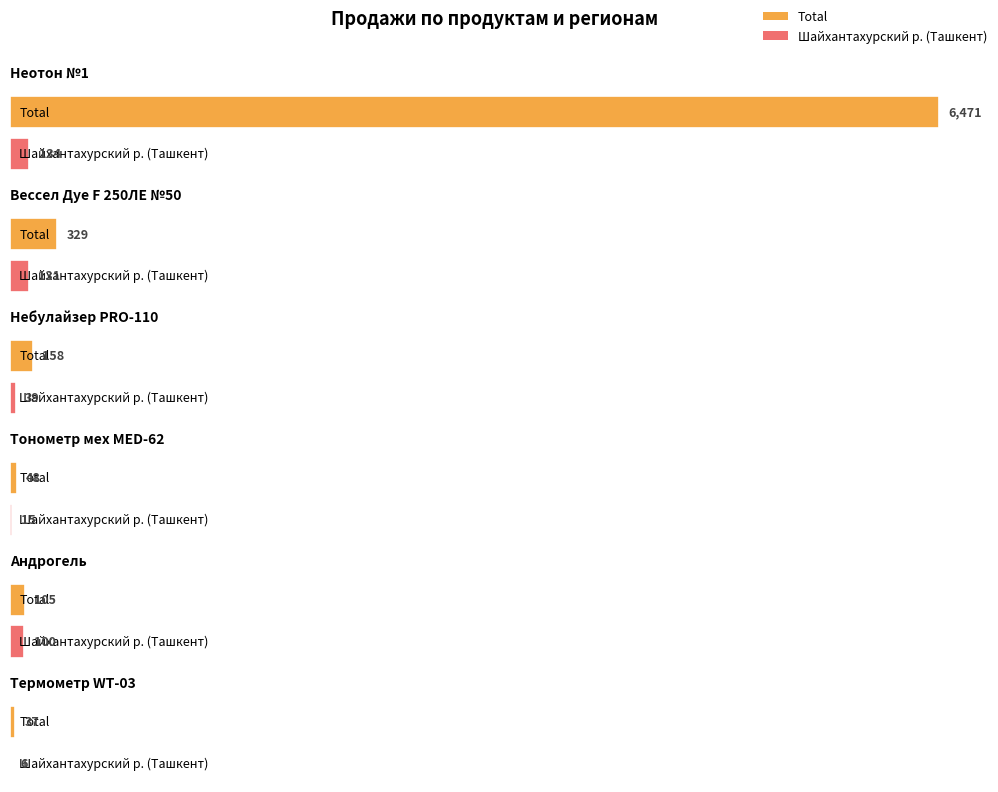

Rank the series by their average value, from highest to lowest.

Total, Шайхантахурский р. (Ташкент)